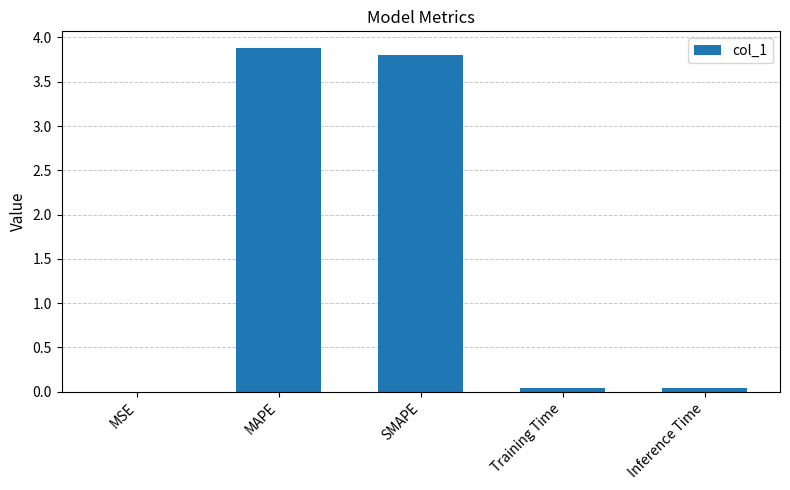

Approximately how many times larger is the value at SMAPE compared to MAPE?

1.0